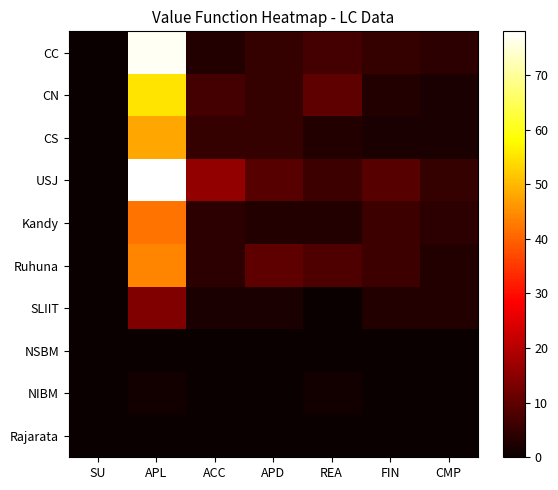

Which series has the largest total across all categories?

USJ